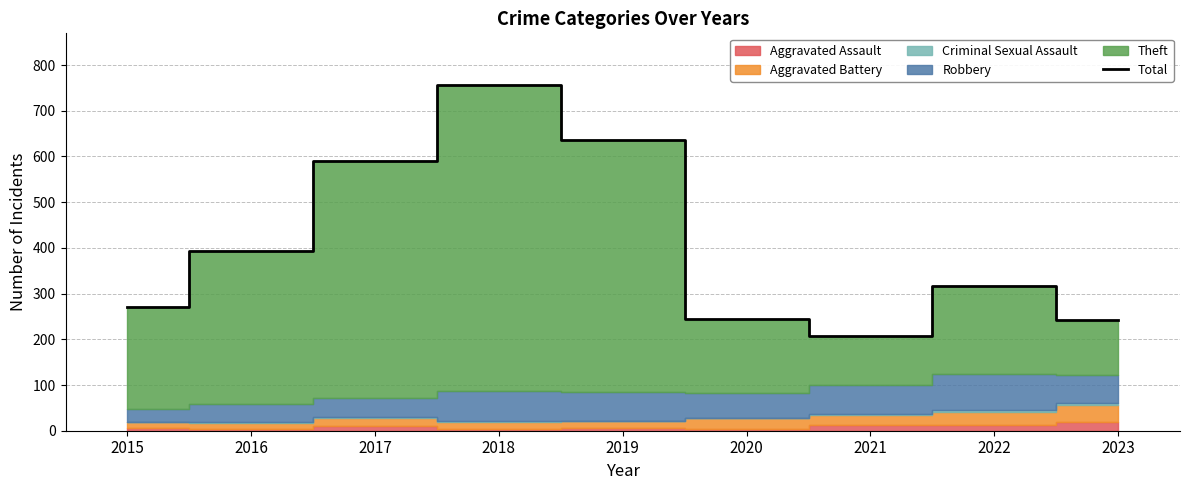

What is the smallest value displayed?

207